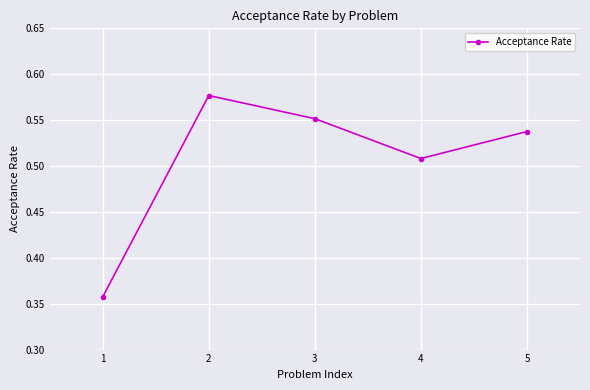

True or false: the data shows 0.1 at 5.

False